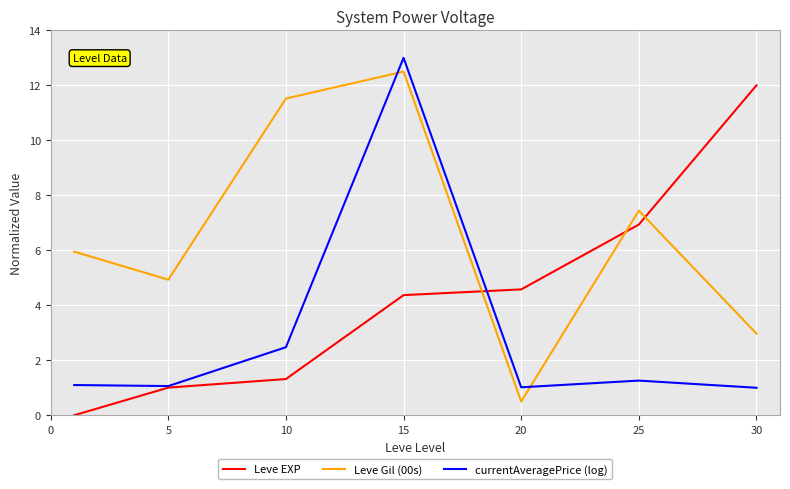

True or false: Leve EXP has more than 2 interior local peaks.

False